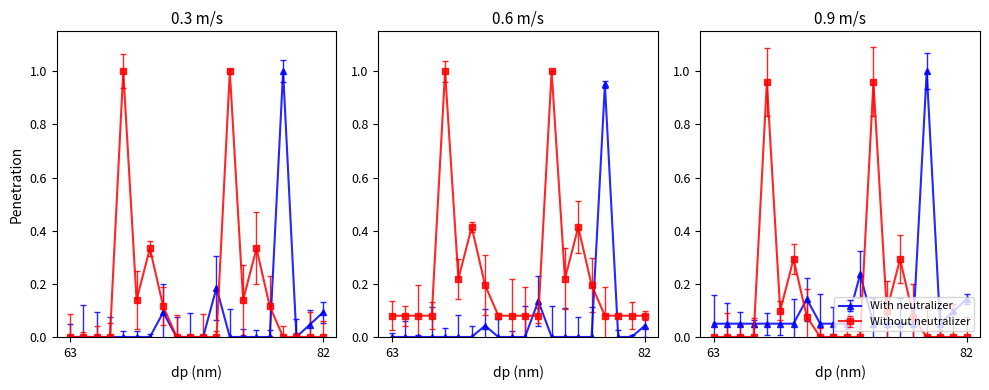

Which category has the highest value in the Without neutralizer series?

67